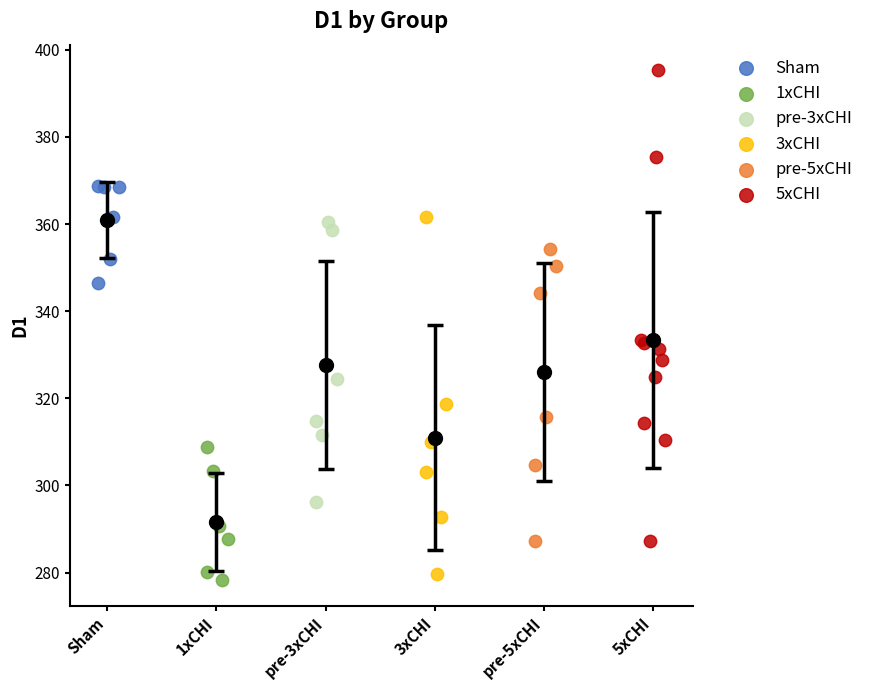

Which series contains the highest Y value?

5xCHI